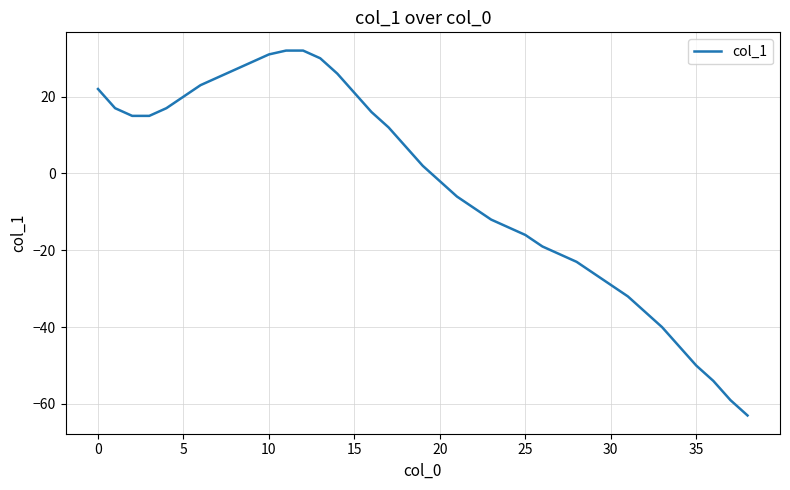

What is the minimum value shown in the chart?

-63